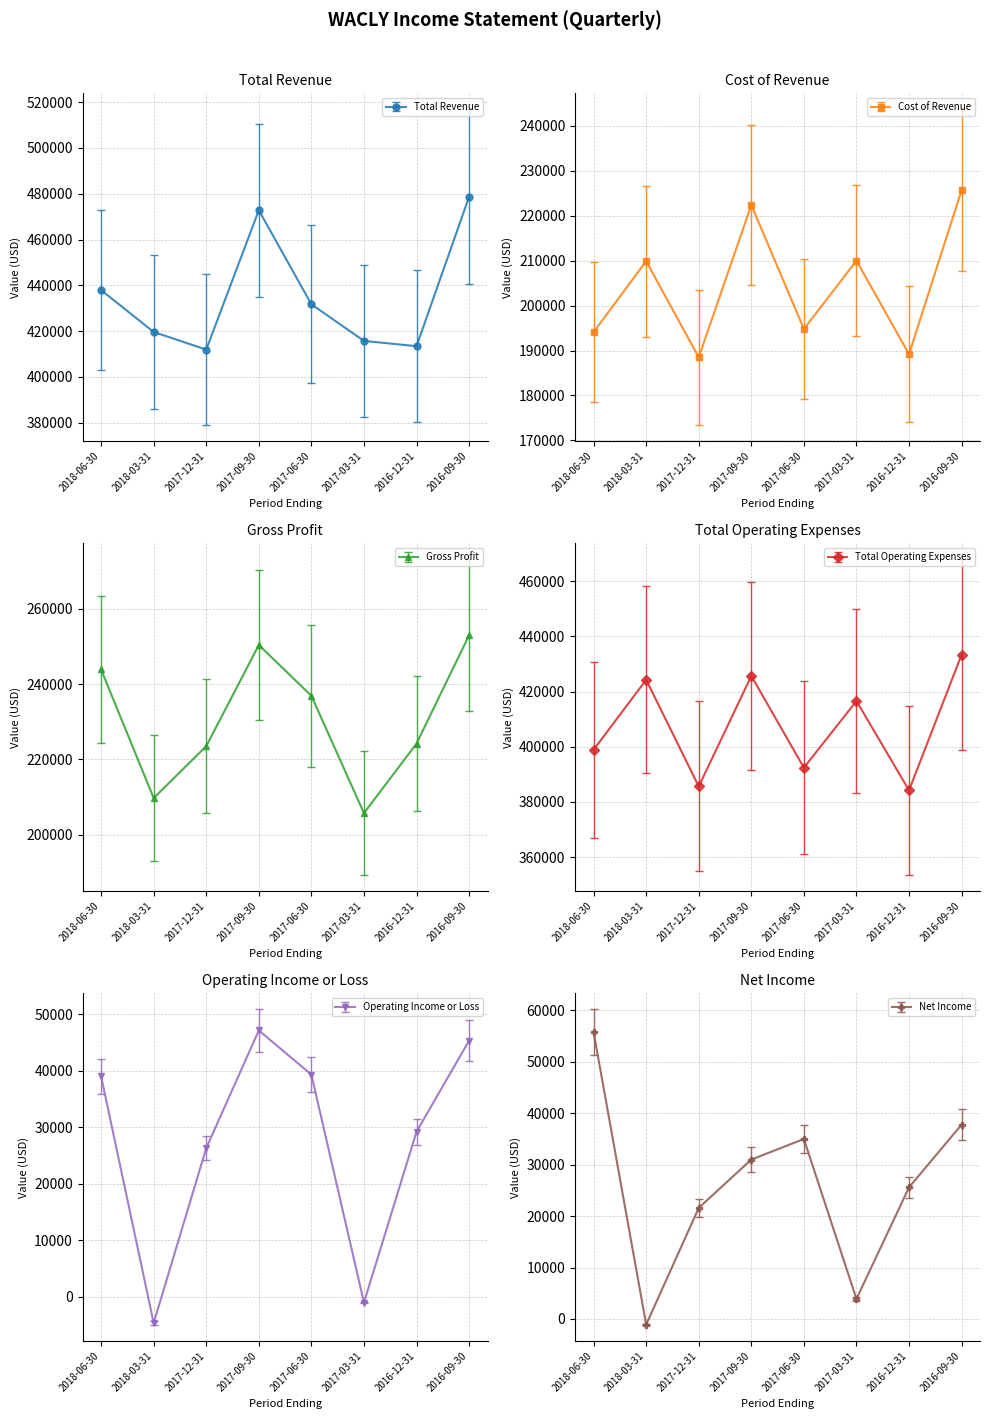

Reading left to right, what are all the values shown in this chart?

Total Revenue: 2018-06-30=437900	2018-03-31=419600	2017-12-31=411900	2017-09-30=472800	2017-06-30=431700	2017-03-31=415700	2016-12-31=413400	2016-09-30=478700
Cost of Revenue: 2018-06-30=194100	2018-03-31=209900	2017-12-31=188500	2017-09-30=222400	2017-06-30=194800	2017-03-31=210000	2016-12-31=189200	2016-09-30=225700
Gross Profit: 2018-06-30=243900	2018-03-31=209700	2017-12-31=223500	2017-09-30=250400	2017-06-30=236900	2017-03-31=205700	2016-12-31=224200	2016-09-30=253000
Total Operating Expenses: 2018-06-30=398900	2018-03-31=424300	2017-12-31=385600	2017-09-30=425700	2017-06-30=392400	2017-03-31=416600	2016-12-31=384200	2016-09-30=433400
Operating Income or Loss: 2018-06-30=39000	2018-03-31=-4600	2017-12-31=26300	2017-09-30=47100	2017-06-30=39300	2017-03-31=-1000	2016-12-31=29200	2016-09-30=45300
Net Income: 2018-06-30=55800	2018-03-31=-1100	2017-12-31=21600	2017-09-30=31000	2017-06-30=35000	2017-03-31=3900	2016-12-31=25600	2016-09-30=37800